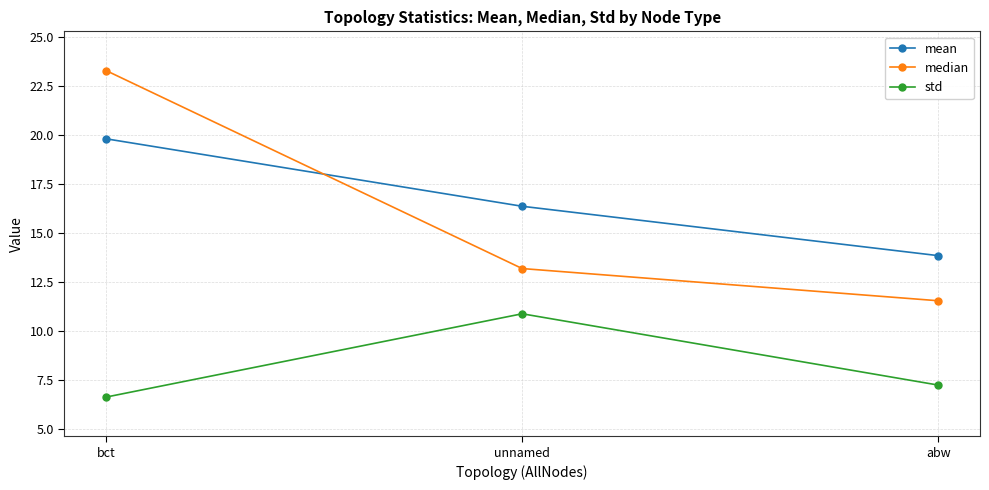

What is the sum of the std values at bct and abw?

13.9